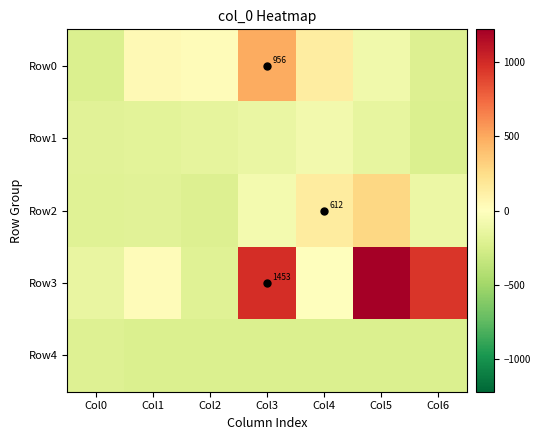

Reading left to right, what are all the values shown in this chart?

row_0: Col0=-224.4	Col1=46.6	Col2=24.6	Col3=489.6	Col4=140.6	Col5=-90.4	Col6=-216.4
row_1: Col0=-186.4	Col1=-172.4	Col2=-160.4	Col3=-130.4	Col4=-78.4	Col5=-147.4	Col6=-227.4
row_2: Col0=-194.4	Col1=-185.4	Col2=-213.4	Col3=-74.4	Col4=145.6	Col5=283.6	Col6=-122.4
row_3: Col0=-140.4	Col1=27.6	Col2=-194.4	Col3=986.6	Col4=4.6	Col5=1222.6	Col6=945.6
row_4: Col0=-201.4	Col1=-226.4	Col2=-226.4	Col3=-226.4	Col4=-226.4	Col5=-226.4	Col6=-226.4